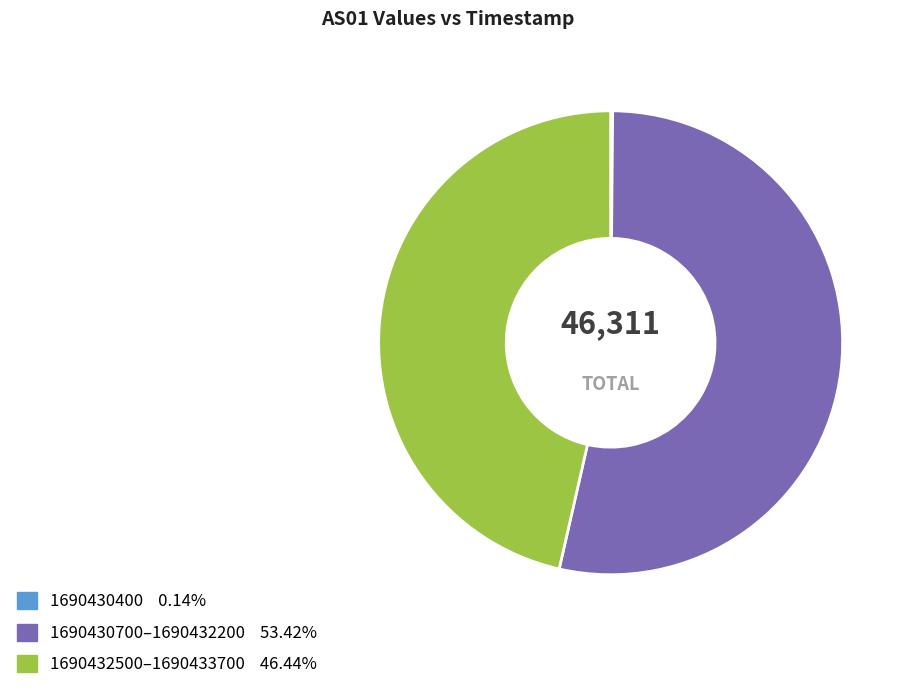

Is there a majority slice in this chart?

Yes